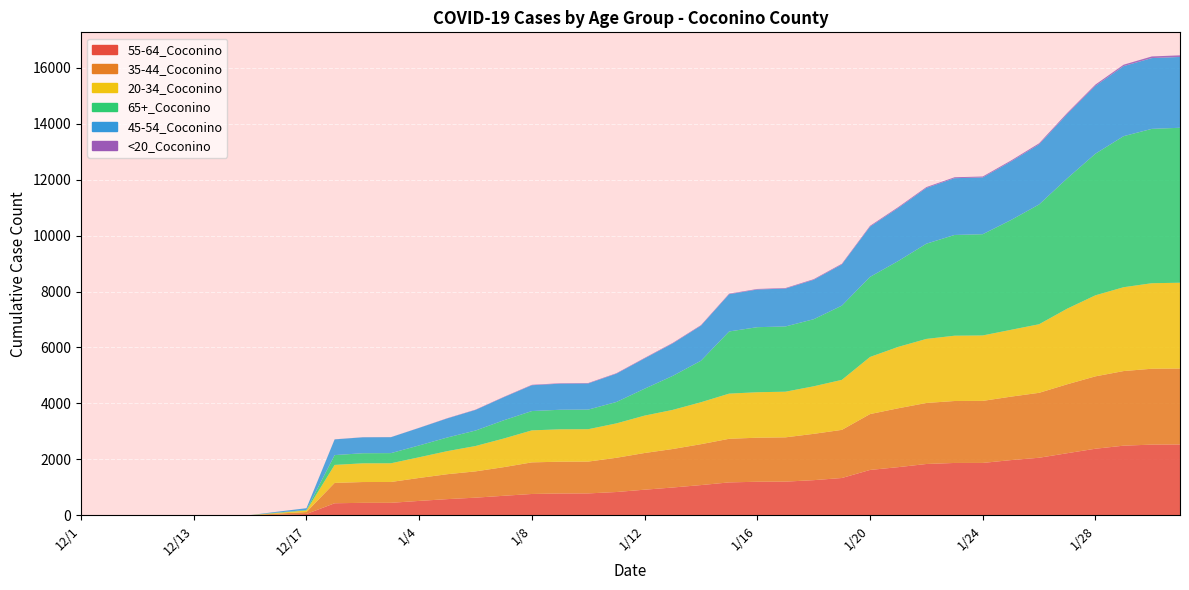

Reading left to right, transcribe all the data shown in this chart.

55-64_Coconino: 1	1	1	1	1	1	2	23	46	430	445	446	514	578	630	697	762	779	782	832	915	993	1080	1176	1199	1203	1256	1333	1621	1721	1834	1871	1872	1973	2057	2220	2380	2489	2527	2532
35-44_Coconino: 1	1	1	1	1	1	1	38	71	728	744	745	821	891	940	1024	1130	1137	1138	1224	1312	1377	1462	1559	1575	1584	1656	1721	1998	2105	2182	2215	2218	2269	2322	2465	2588	2668	2713	2715
20-34_Coconino: 0	0	0	1	1	1	2	26	55	643	669	669	740	825	907	1023	1144	1158	1158	1230	1337	1399	1500	1615	1626	1632	1700	1788	2042	2195	2290	2335	2340	2389	2452	2705	2898	2998	3058	3068
65+_Coconino: 0	0	0	0	0	0	1	14	19	351	361	363	423	488	553	652	691	699	701	765	962	1216	1484	2223	2326	2333	2398	2654	2863	3070	3405	3602	3620	3925	4283	4660	5064	5401	5519	5541
45-54_Coconino: 0	0	0	0	0	0	0	31	62	561	569	569	627	682	737	825	923	933	935	1012	1083	1161	1254	1331	1347	1354	1409	1474	1797	1898	1994	2030	2030	2093	2149	2298	2425	2505	2531	2532
<20_Coconino: 0	0	0	0	0	0	0	0	0	3	3	3	4	8	10	11	15	15	15	16	17	18	18	19	19	19	22	23	28	29	30	33	33	34	37	40	46	50	58	58